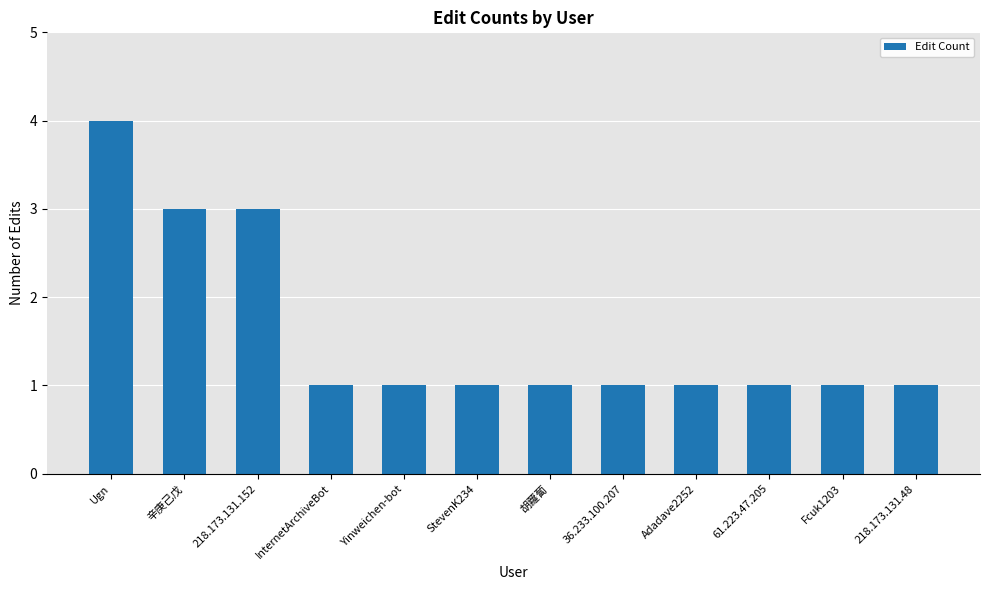

The chart shows a value of 1 at Fcuk1203. True or false?

True